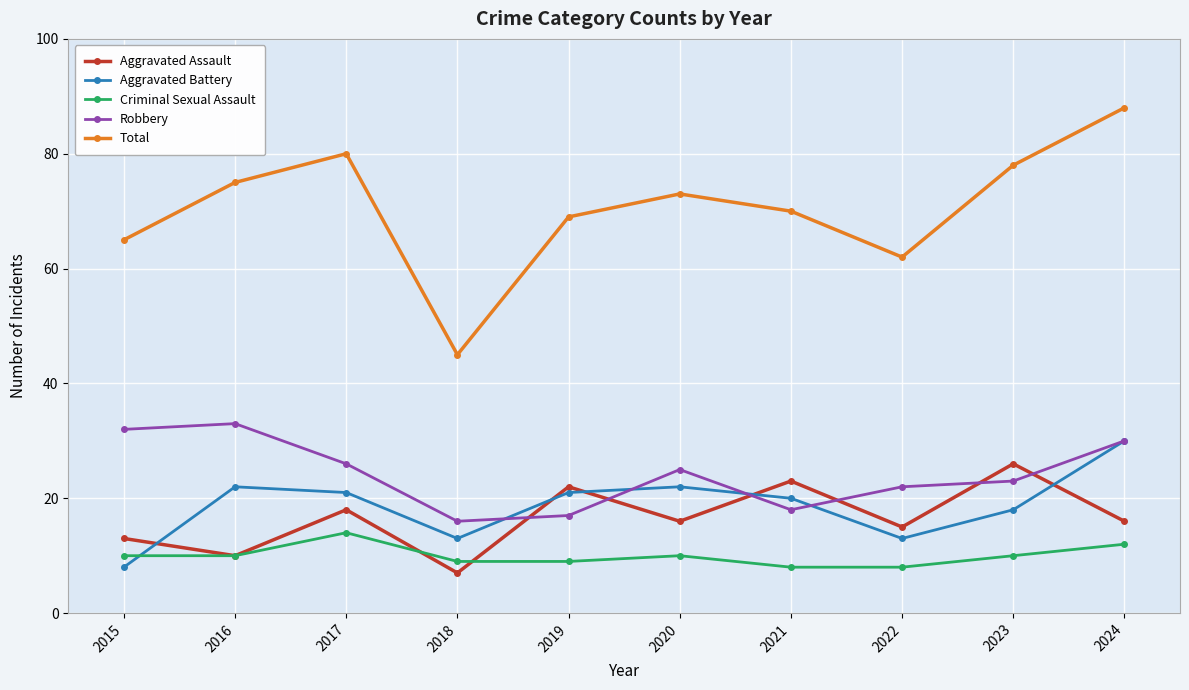

Is the value of Criminal Sexual Assault at 2023 greater than the value of Aggravated Battery at 2019?

No